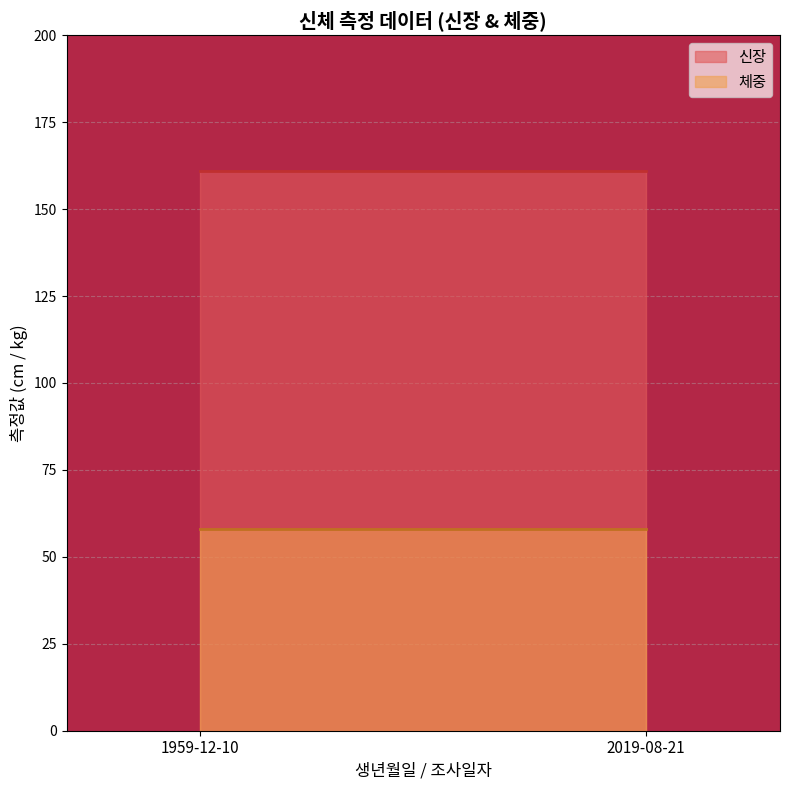

Which series changed the most between 2019-08-21 and 2019-08-21?

신장